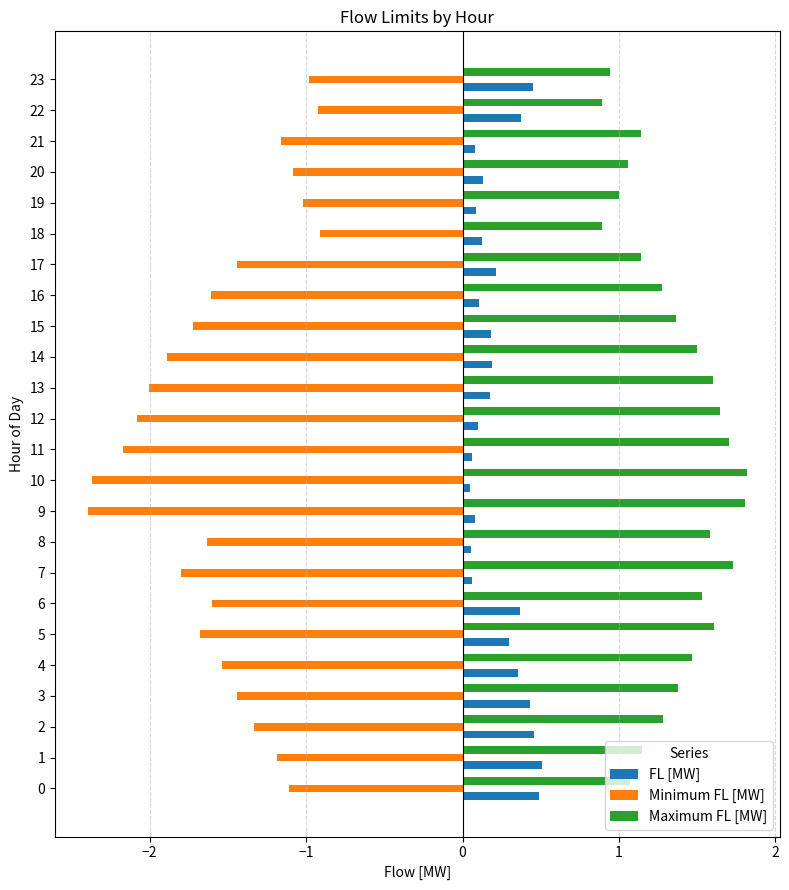

True or false: Minimum FL [MW] has a value of -0.8 at 17.

False